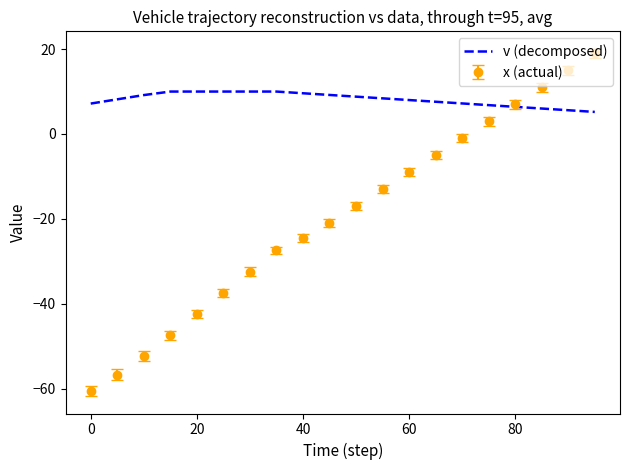

Which series has the largest total across all categories?

v (decomposed)